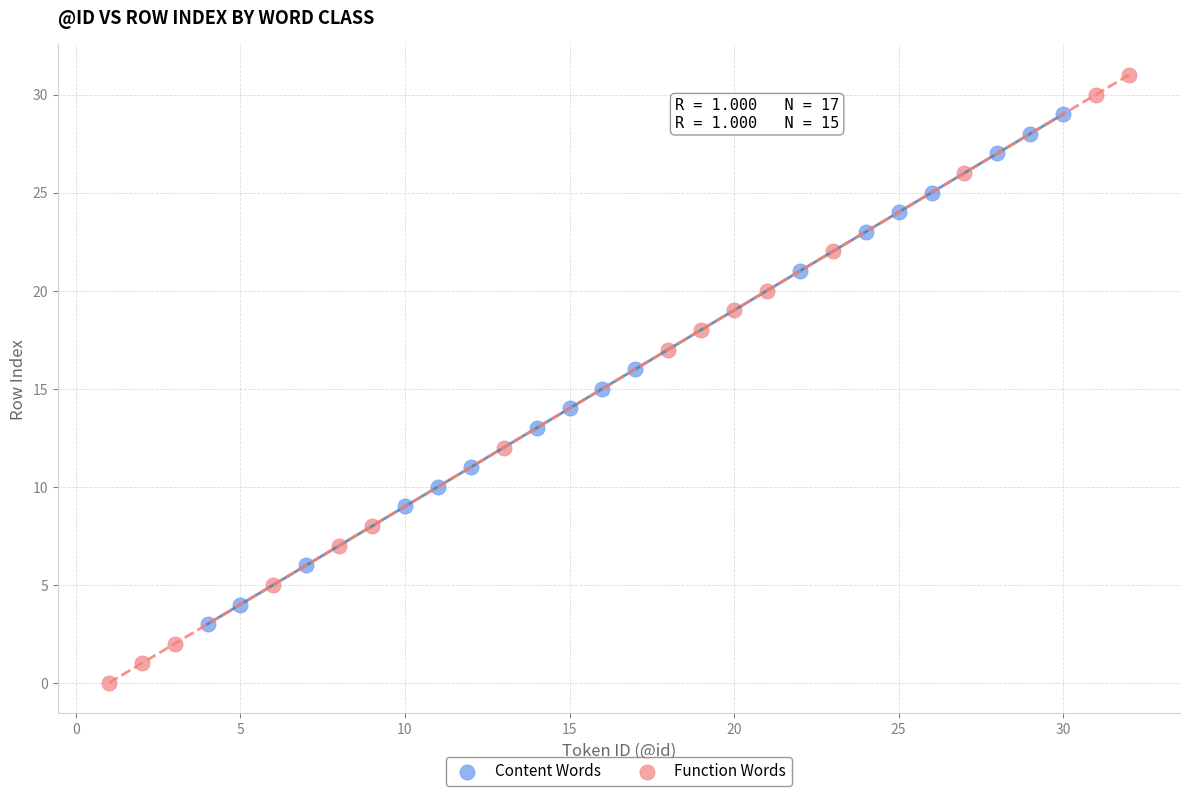

Which series reaches the minimum Y coordinate?

Function Words